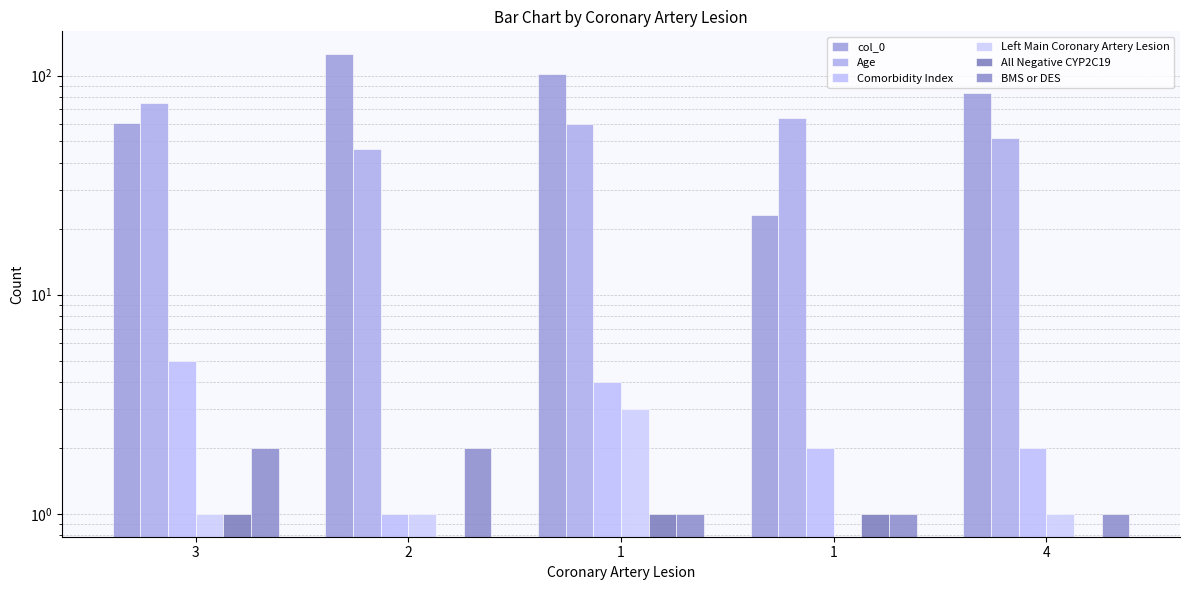

Which category has the lowest value in the BMS or DES series?

1